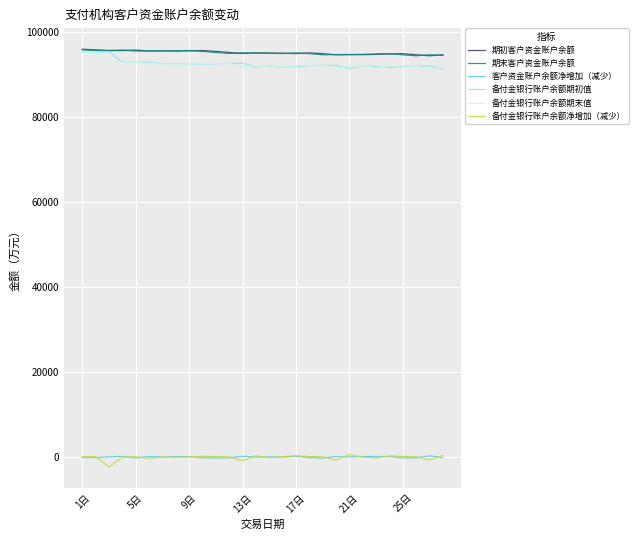

True or false: 备付金银行账户余额净增加（减少） and 备付金银行账户余额期末值 intersect in this chart.

False